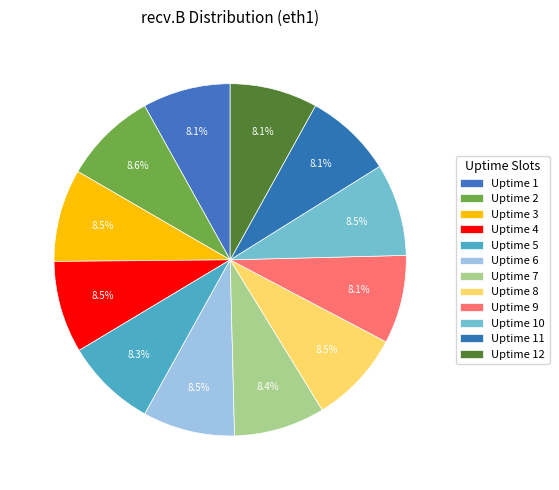

Does Uptime 4 represent more than half of the total?

No